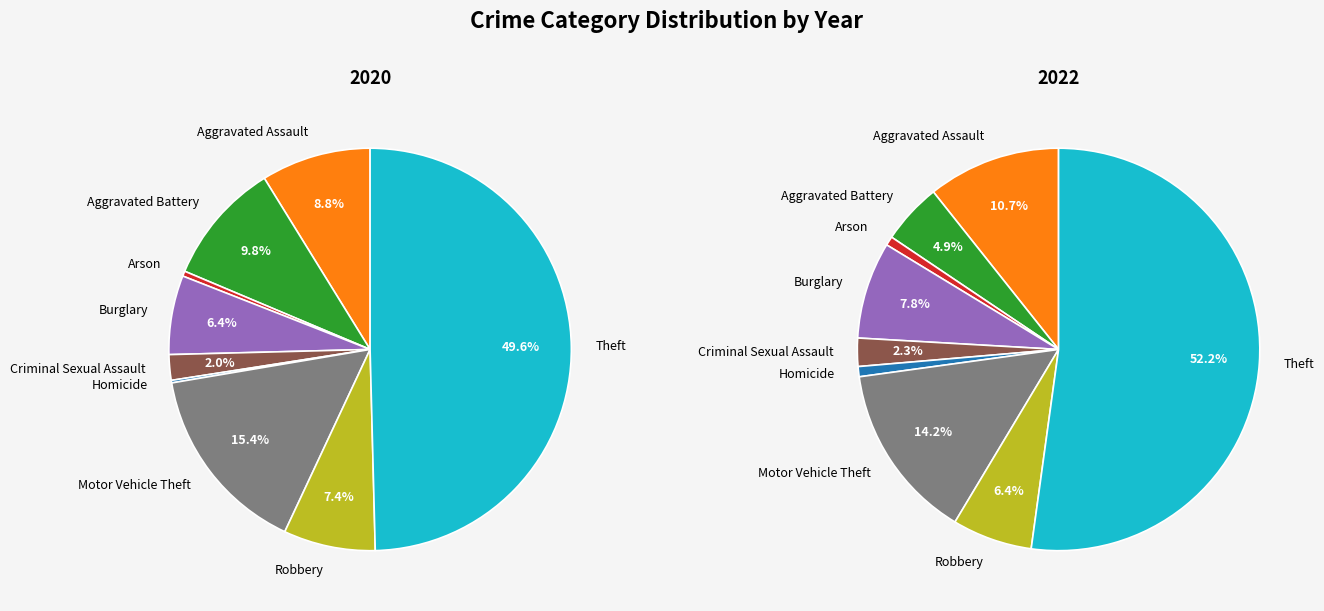

What percentage is the Burglary slice, to the nearest percent?

6%